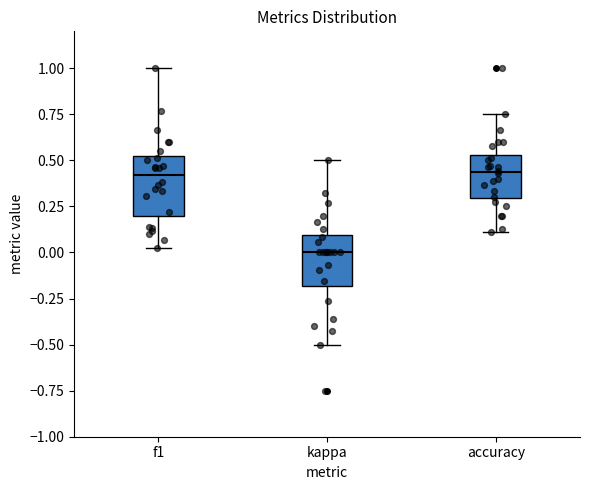

Reading left to right, read every box against the y-axis: the position of its median line, the range the box covers, and the ends of its whiskers. The values are not printed on the chart, so give them approximately, as read against the axis.

f1: median 0.40, box 0.20 to 0.50, whiskers 0.00 to 1.00
kappa: median 0.00, box -0.20 to 0.10, whiskers -0.50 to 0.50
accuracy: median 0.45, box 0.30 to 0.55, whiskers 0.10 to 0.75